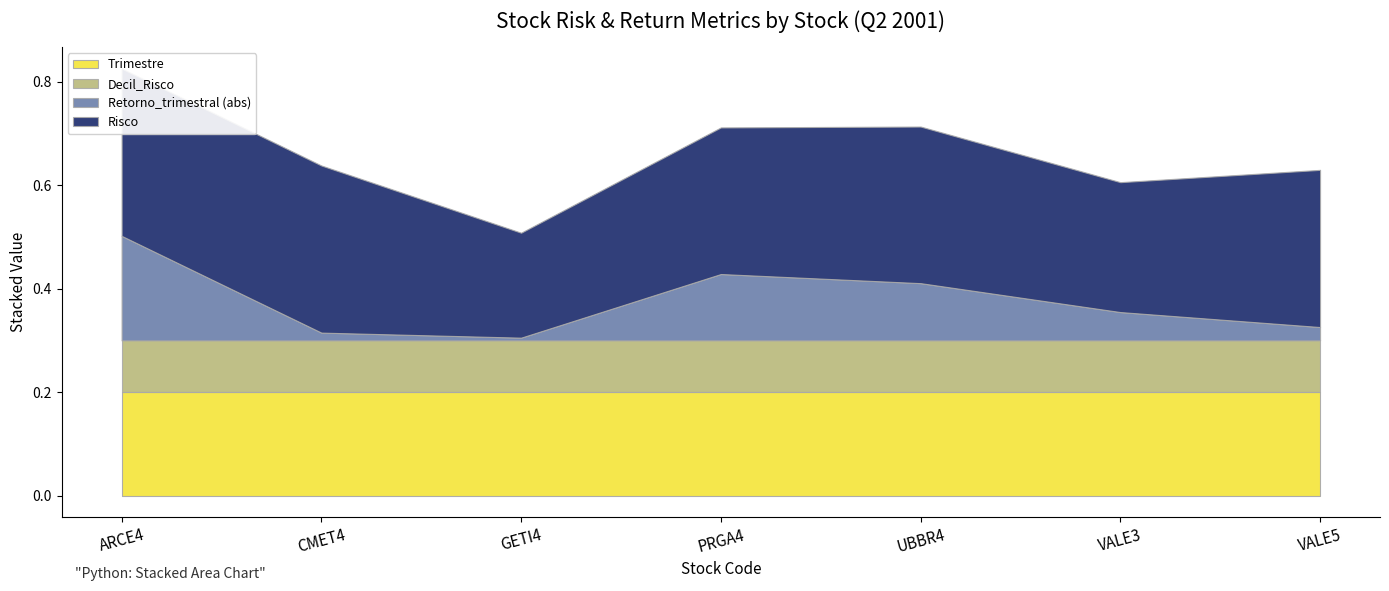

What is the label of the 6th point from the right?

CMET4